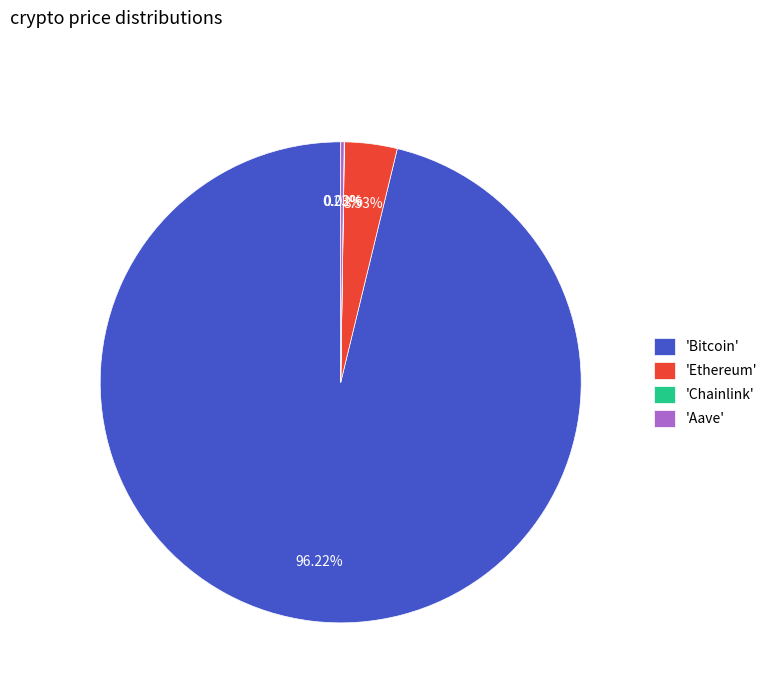

Which slice is the largest?

'Bitcoin'